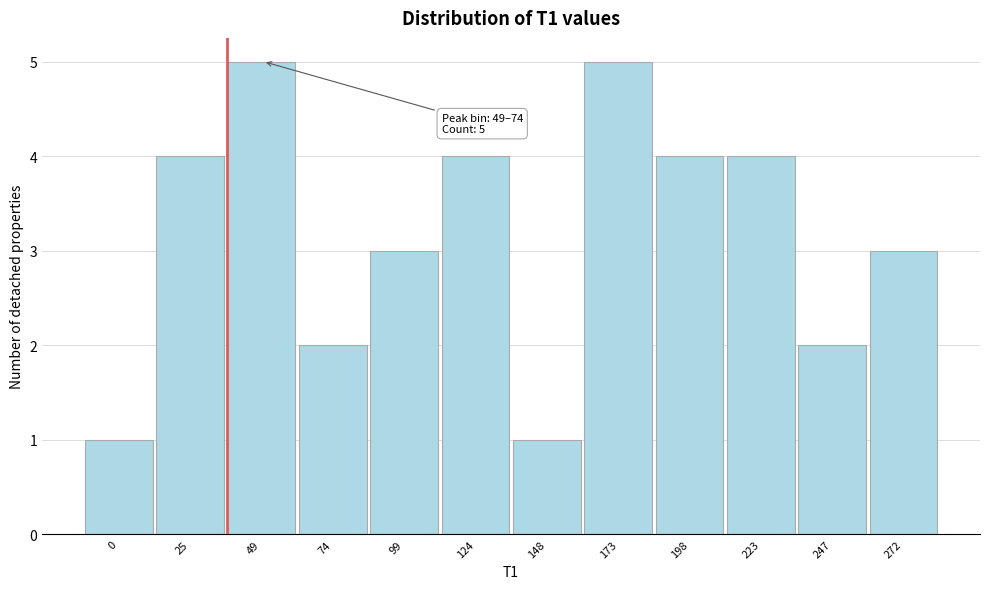

Reading left to right, extract all data points from this chart.

0=1	25=4	49=5	74=2	99=3	124=4	148=1	173=5	198=4	223=4	247=2	272=3